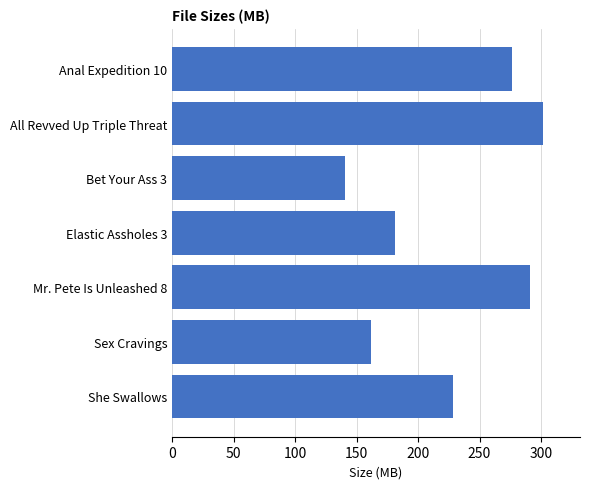

Where is the data nearest to the value 221?

She Swallows